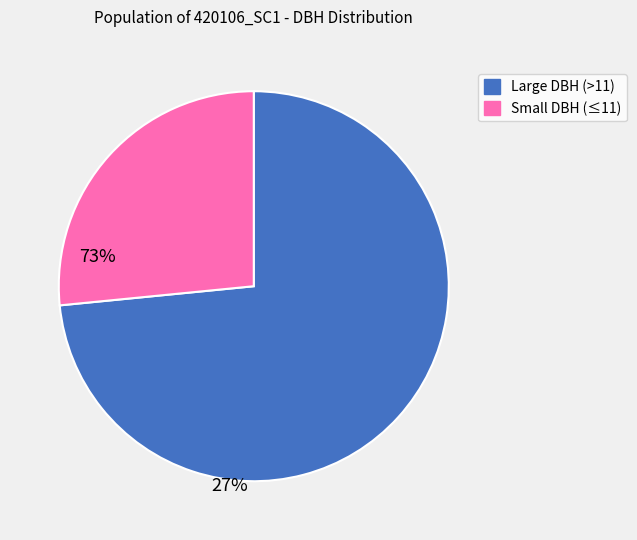

Is there any slice that represents more than half of the pie?

Yes